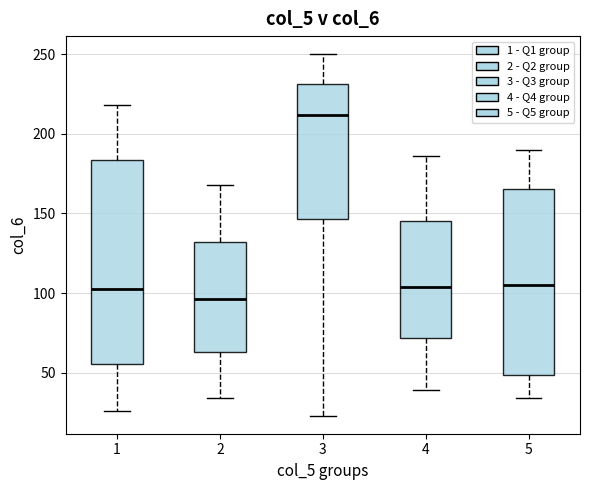

Reading left to right, read every box against the y-axis: the position of its median line, the range the box covers, and the ends of its whiskers. The values are not printed on the chart, so give them approximately, as read against the axis.

1: median 105, box 55 to 185, whiskers 25 to 220
2: median 95, box 65 to 130, whiskers 35 to 170
3: median 210, box 145 to 230, whiskers 25 to 250
4: median 105, box 70 to 145, whiskers 40 to 185
5: median 105, box 50 to 165, whiskers 35 to 190